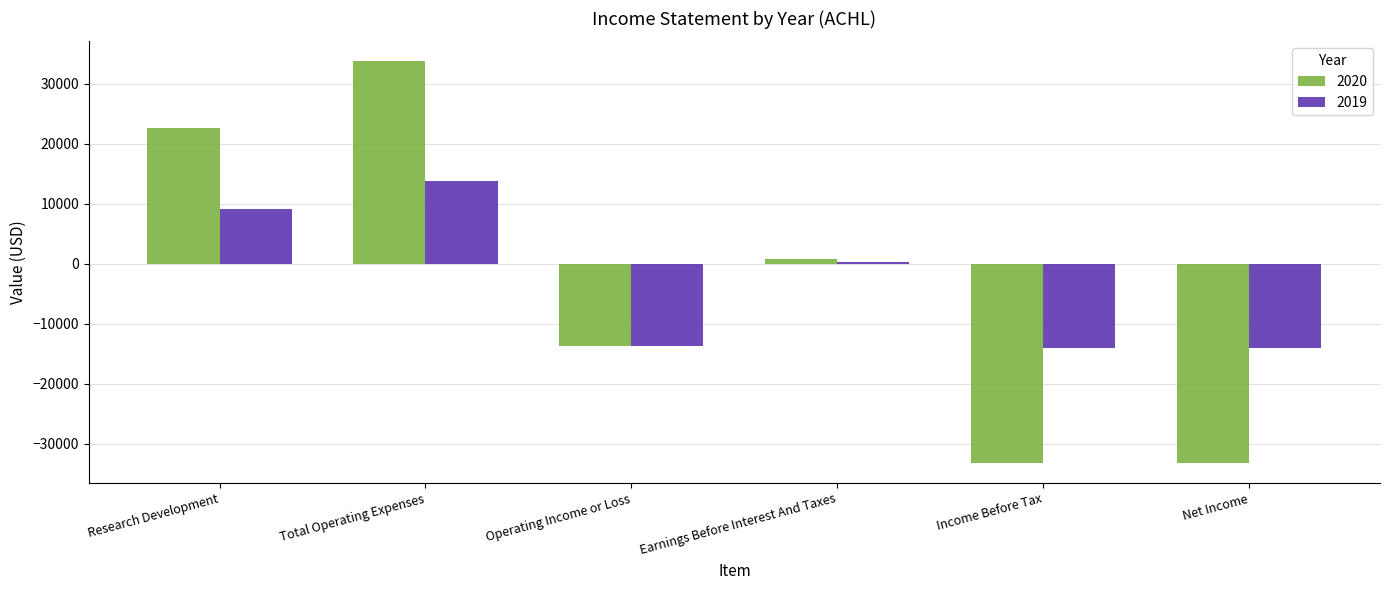

How many values in the 2019 series are below 300?

3